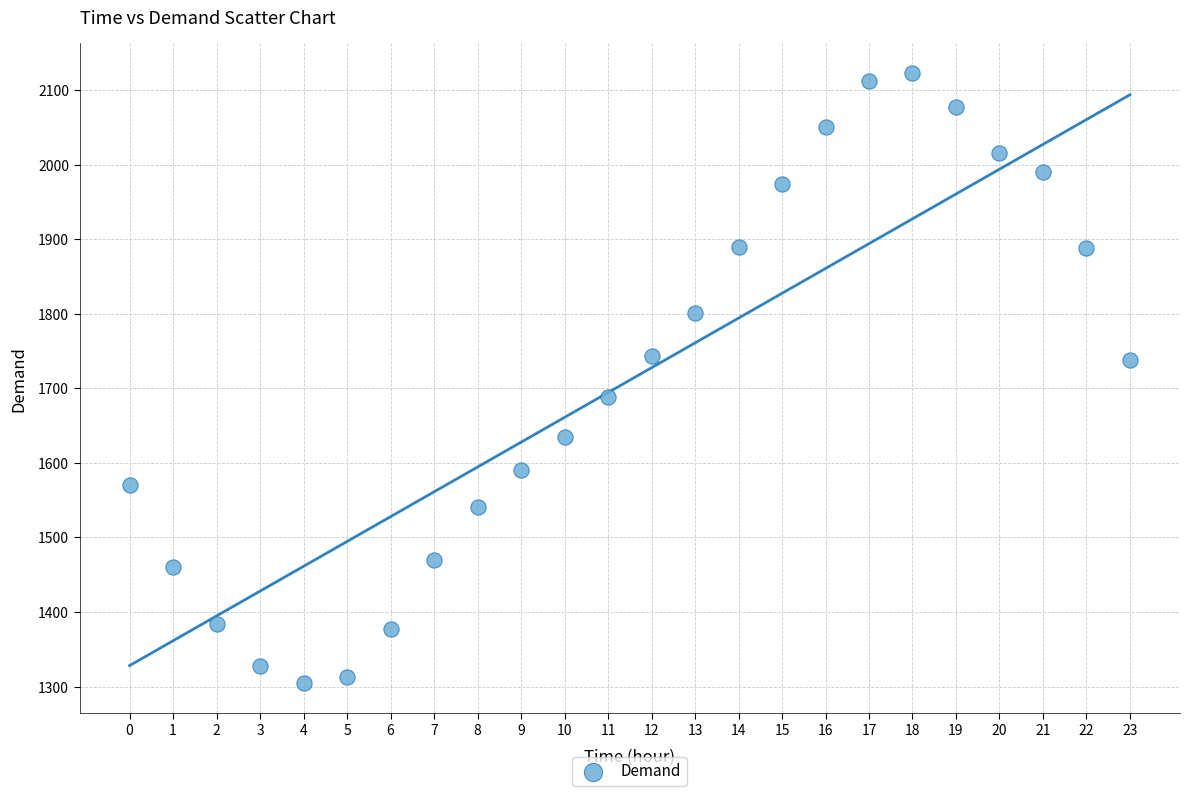

What is the range of Y values (max minus min)?

817.1